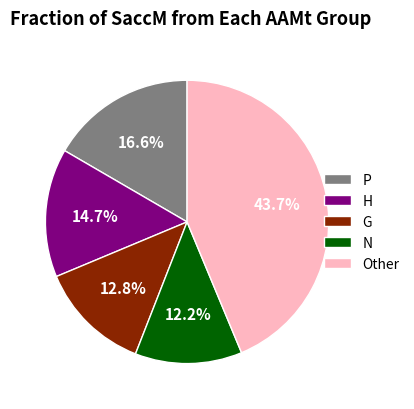

Is there a majority slice in this chart?

No